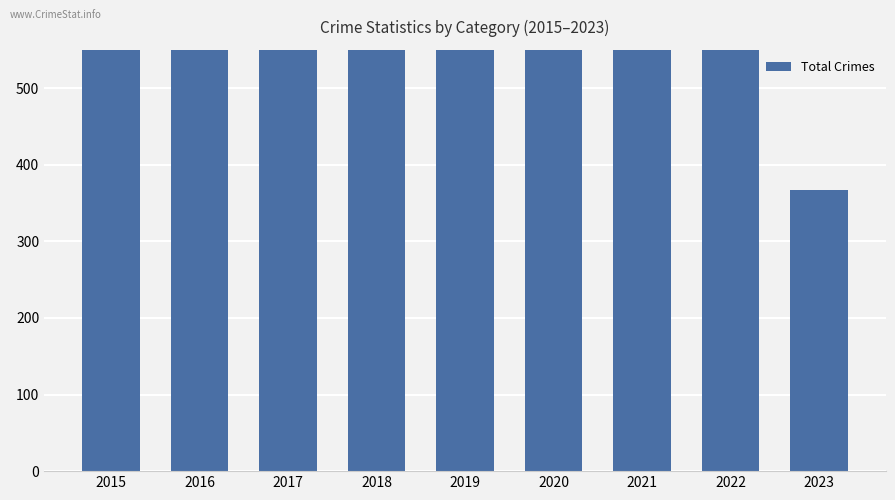

What is the difference between the maximum and minimum values?

926